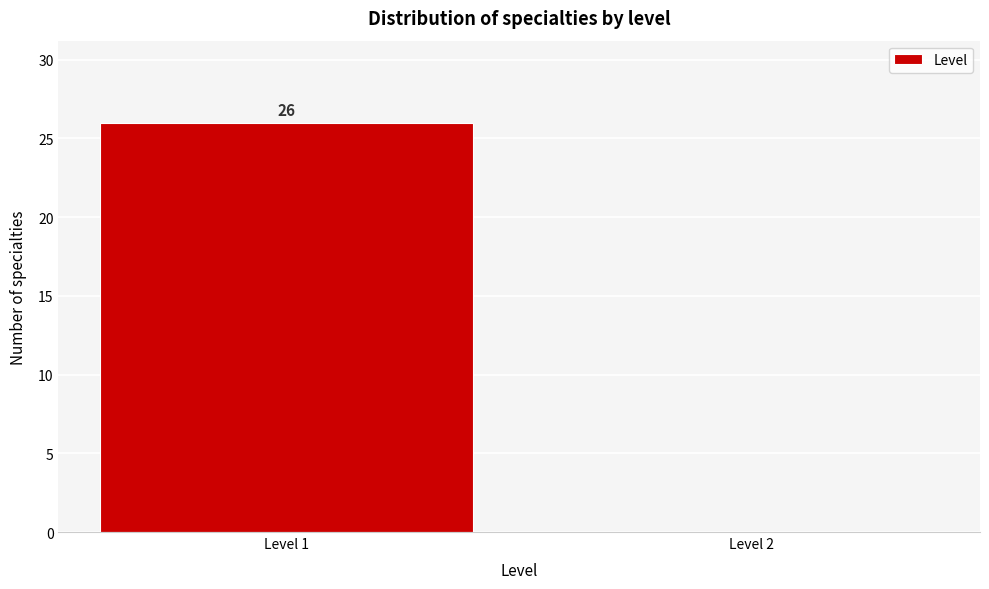

Reading left to right, extract all data points from this chart.

Level 1=26	Level 2=0